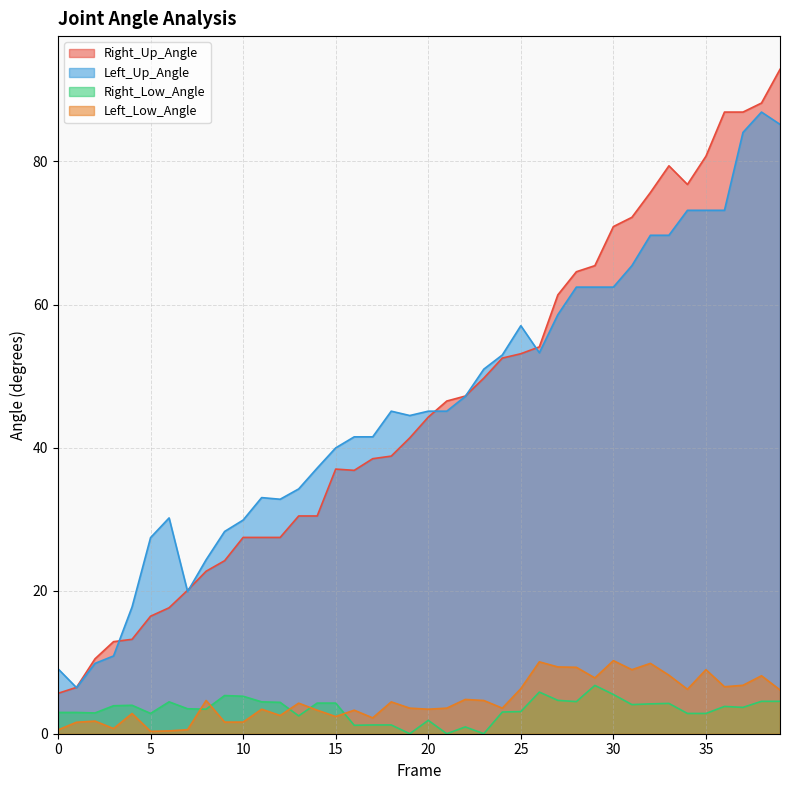

True or false: Right_Up_Angle and Right_Low_Angle intersect in this chart.

False